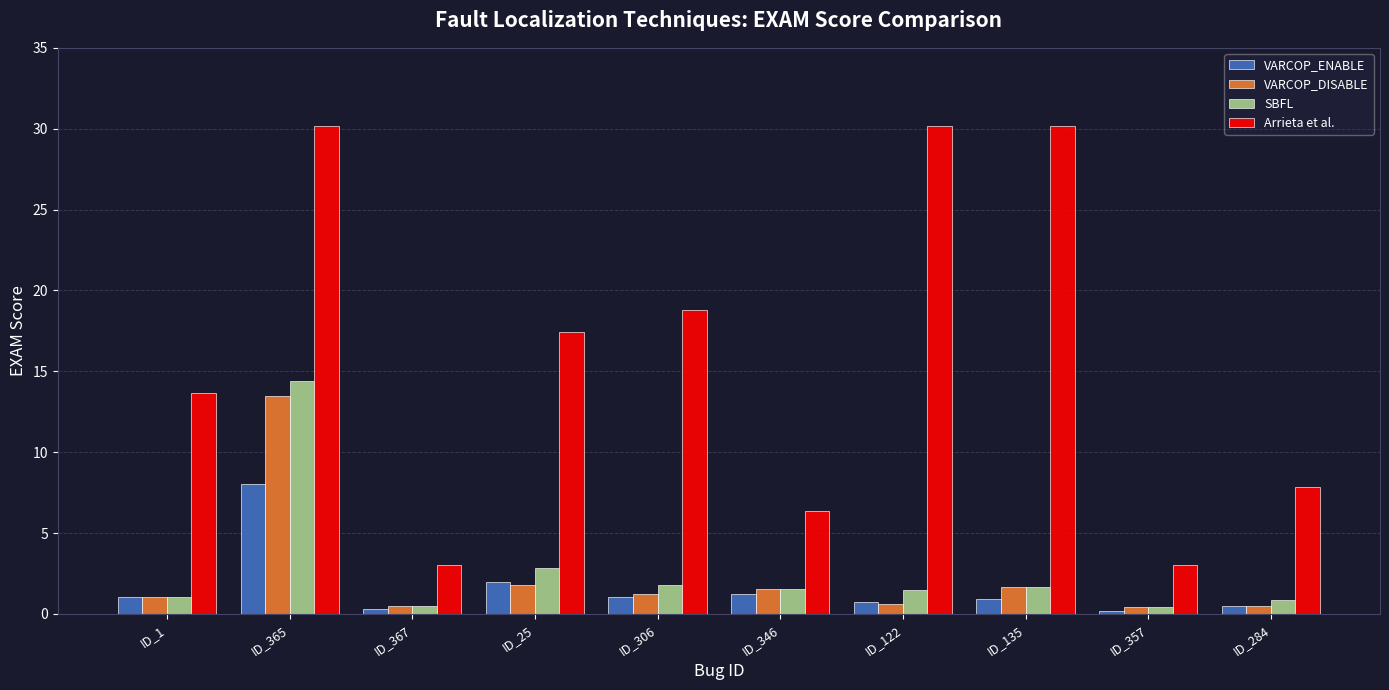

What is the maximum value for SBFL?

14.4